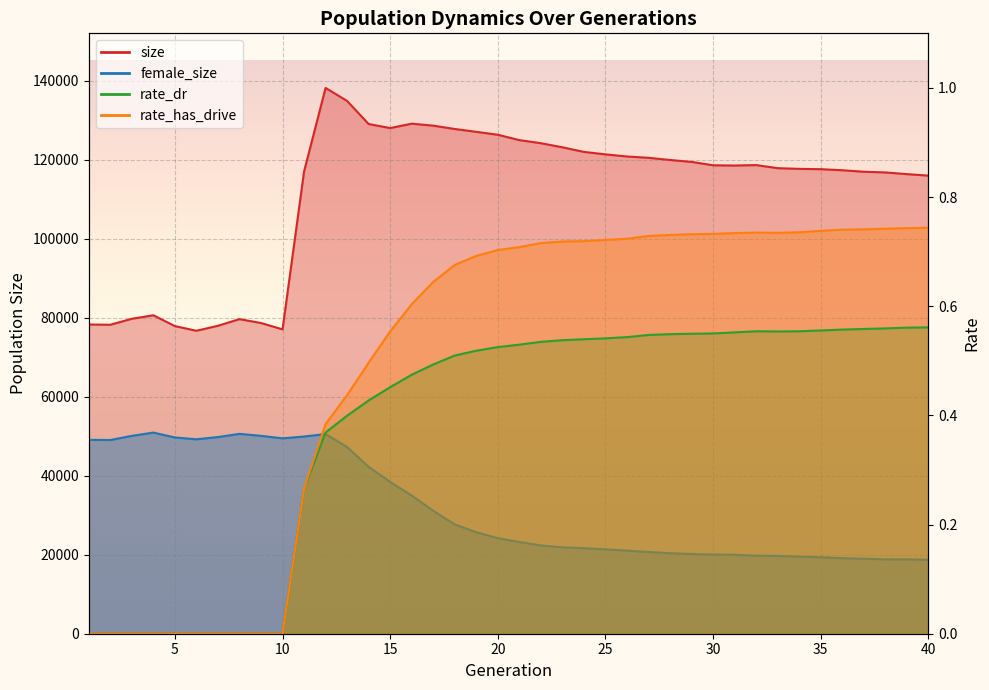

True or false: size and female_size intersect in this chart.

False